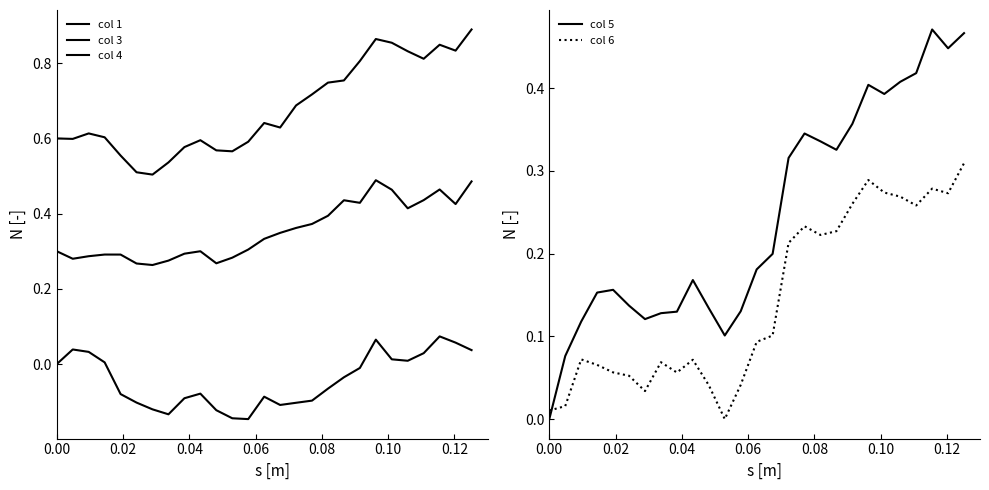

True or false: col 1 and col 5 cross at least once.

False